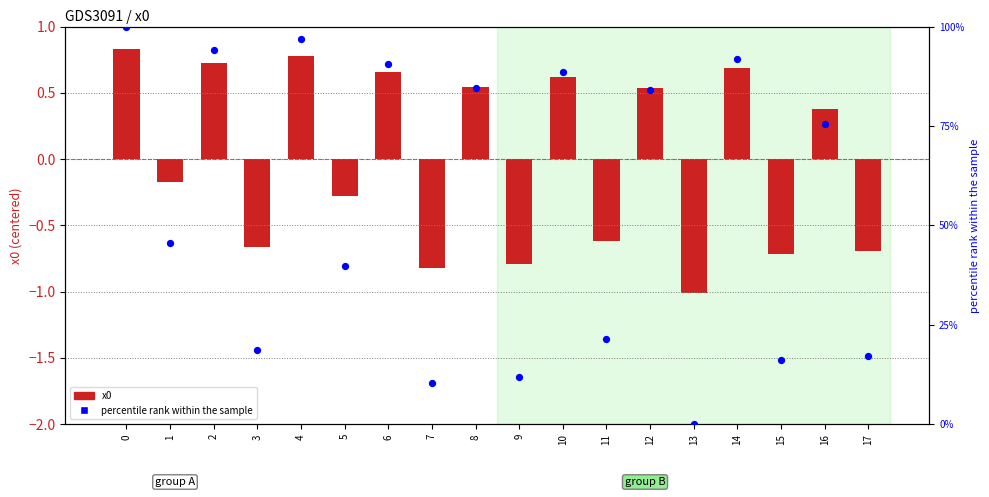

What are all the series names shown in the legend?

x0, percentile rank within the sample